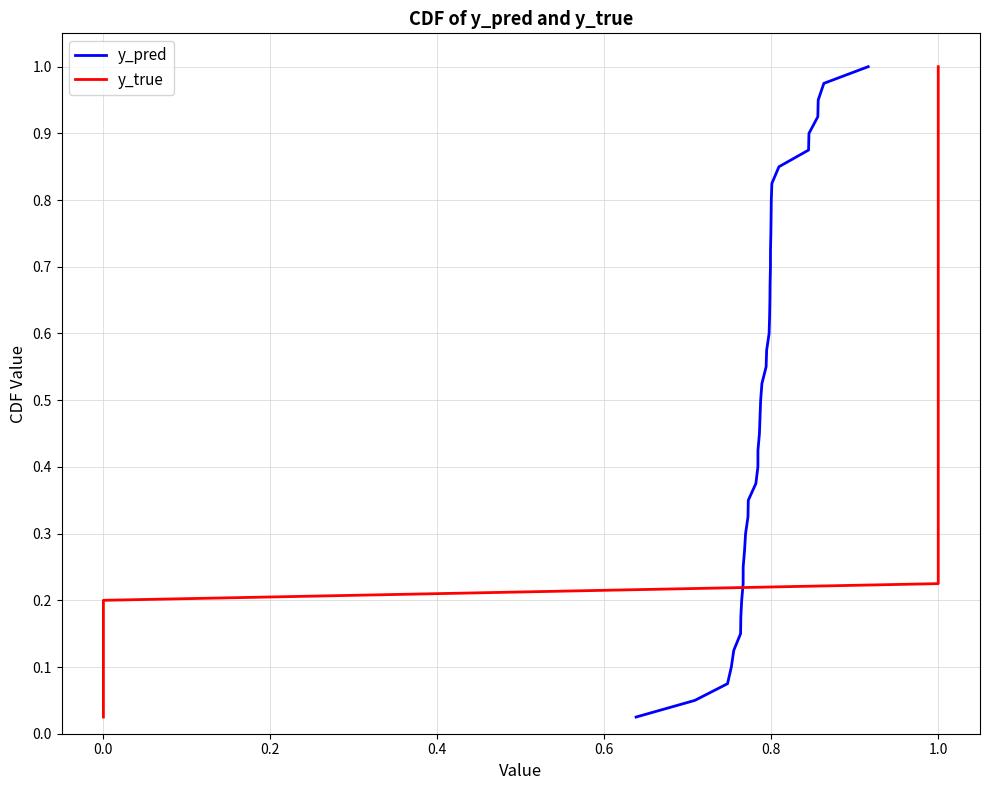

Rank the series by their maximum value, from highest to lowest.

y_pred, y_true